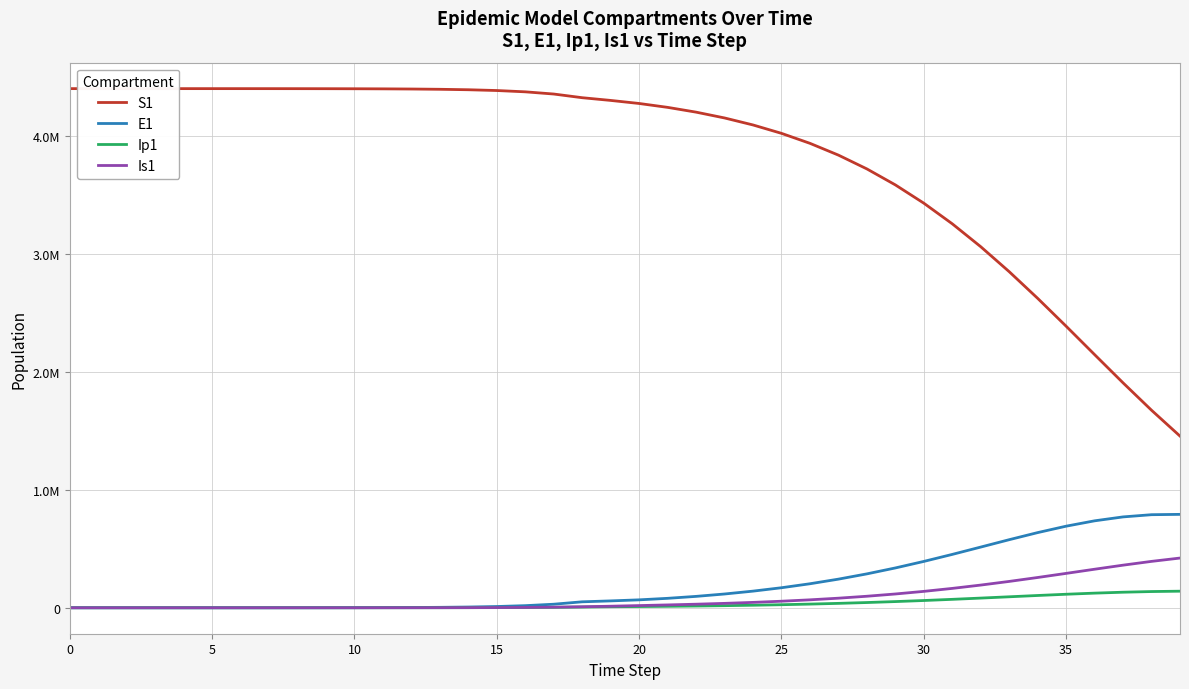

True or false: E1 has more than 0 interior local peaks.

False